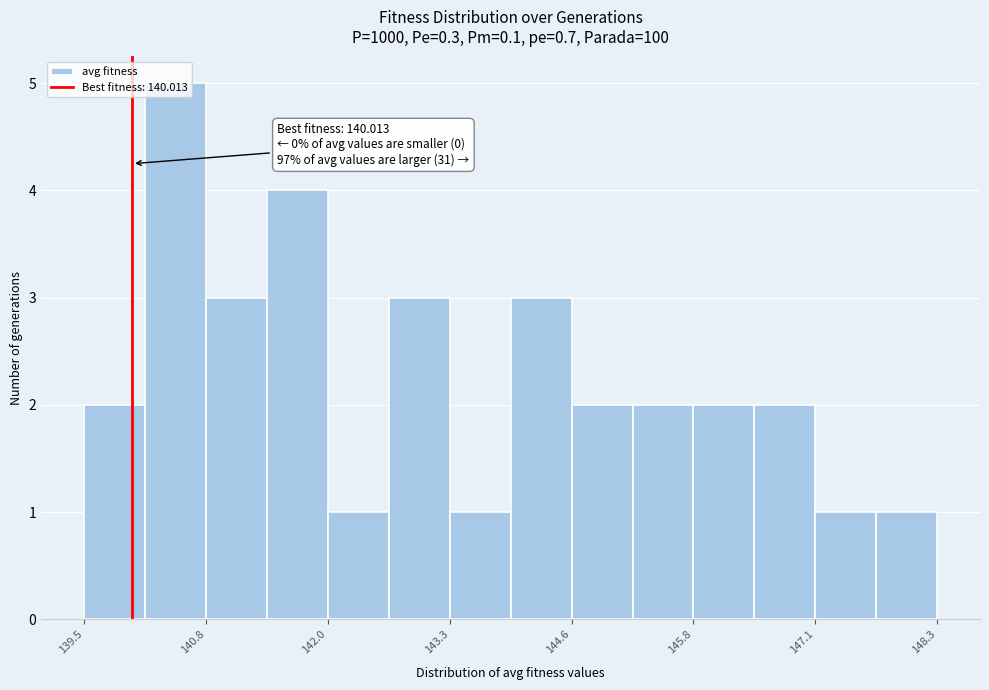

Around what value on the x-axis is the tallest bar? Give the approximate position of its centre, as read against the axis.

140.4